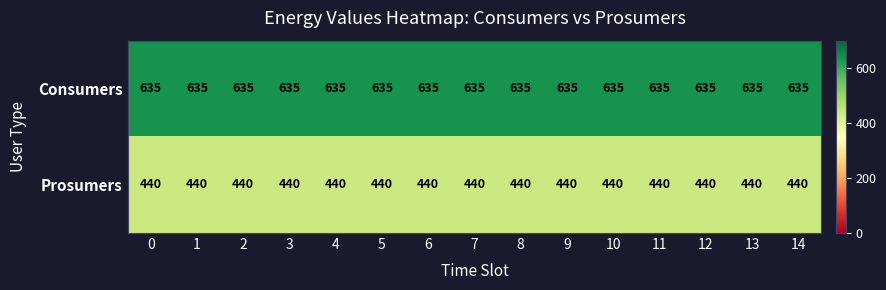

What is the minimum value shown in the chart?

440